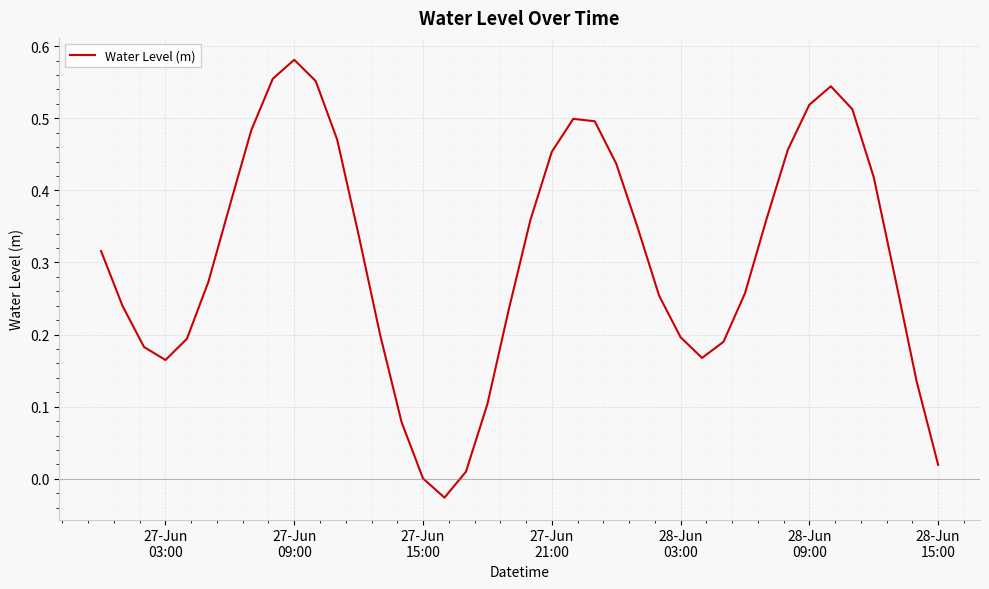

Is this an area chart (filled region under the line)?

No